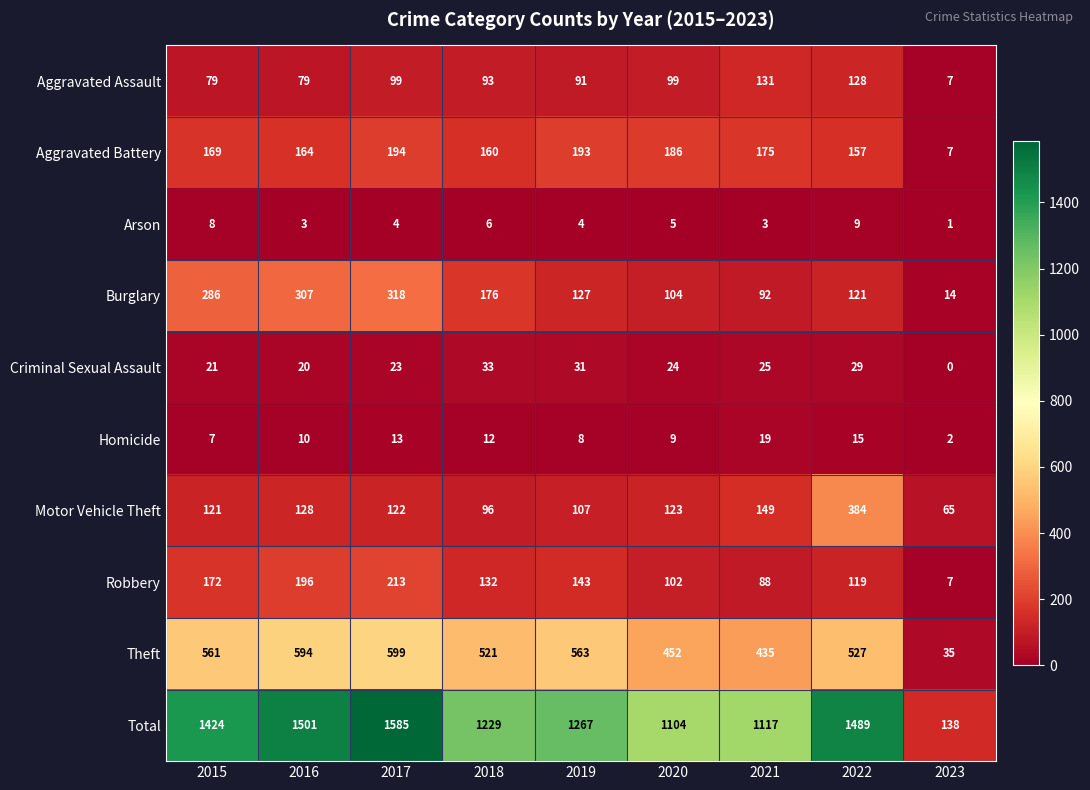

What is the total value across all series at 2016?

3002